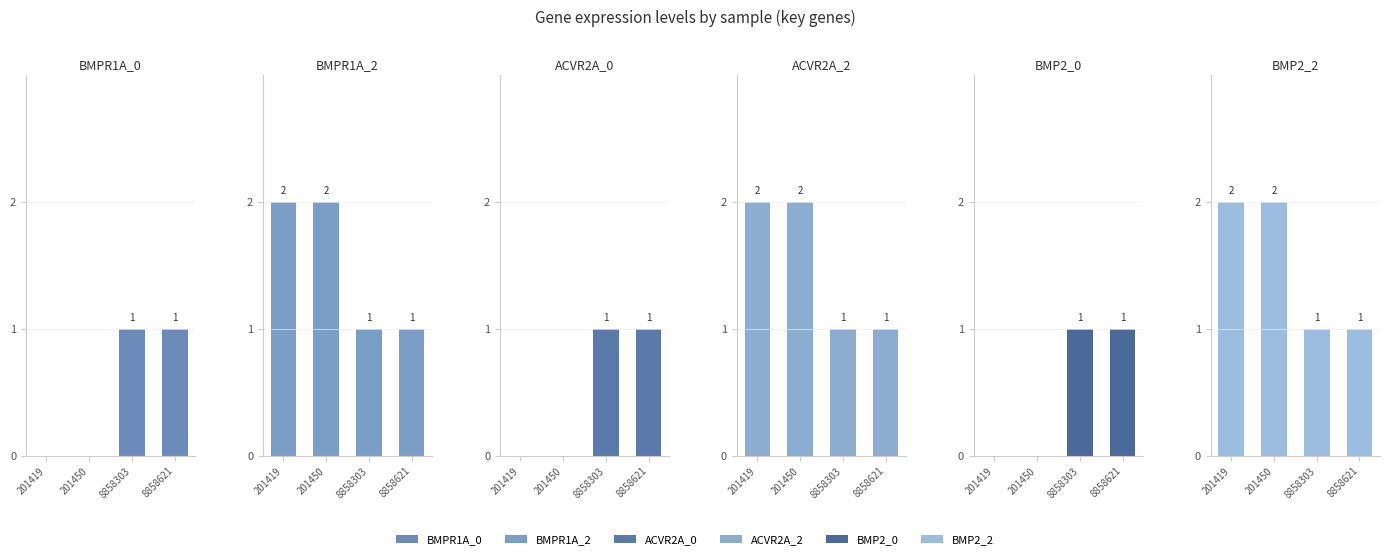

The value of BMP2_0 at 201419 is 0. True or false?

True